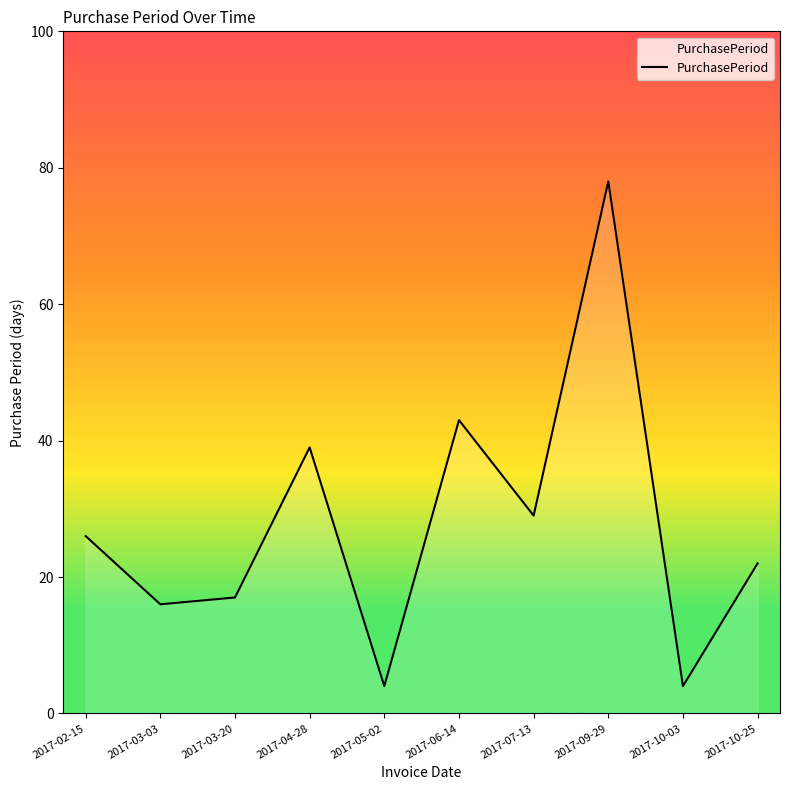

At which category does the data reach its first local peak?

2017-04-28